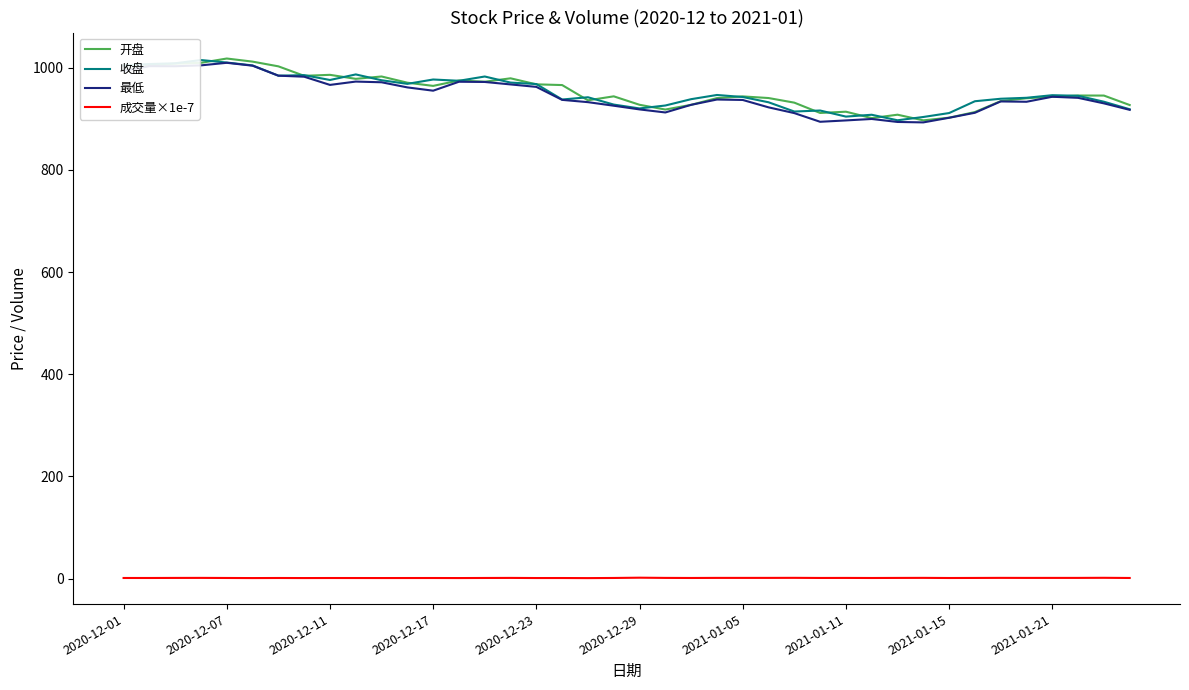

True or false: 收盘 and 成交量×1e-7 intersect in this chart.

False